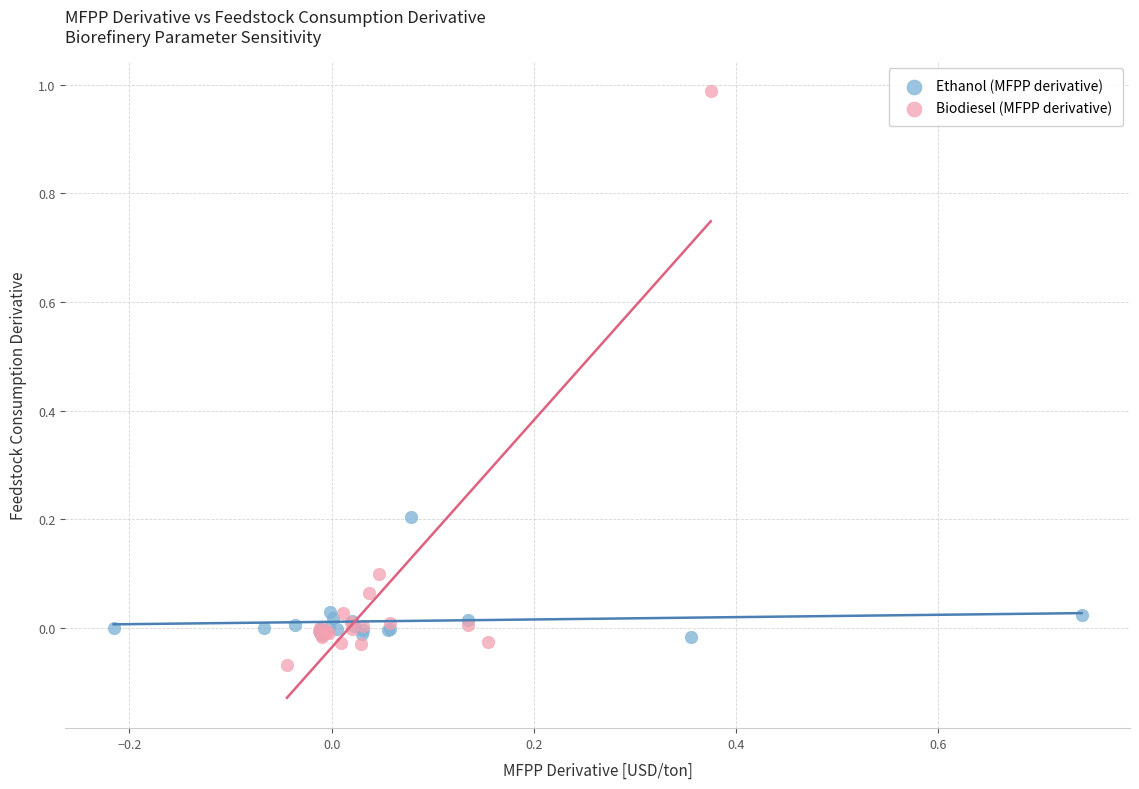

Which series contains the lowest Y value?

Biodiesel (MFPP derivative)